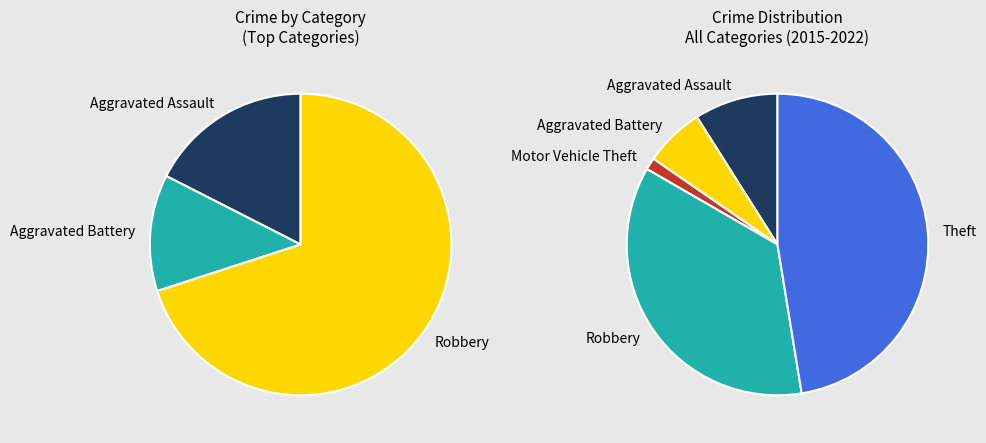

To the nearest percent, what is the average slice percentage?

20%